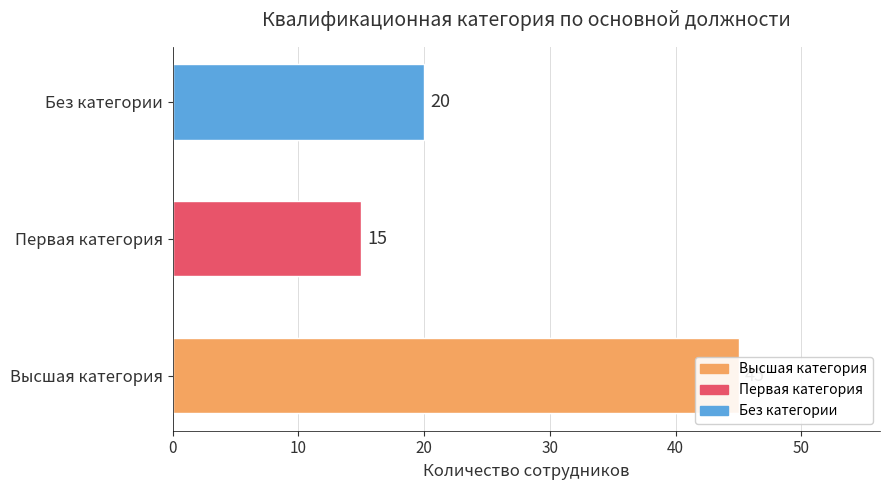

What is the change in value from 10 to 20?

+5